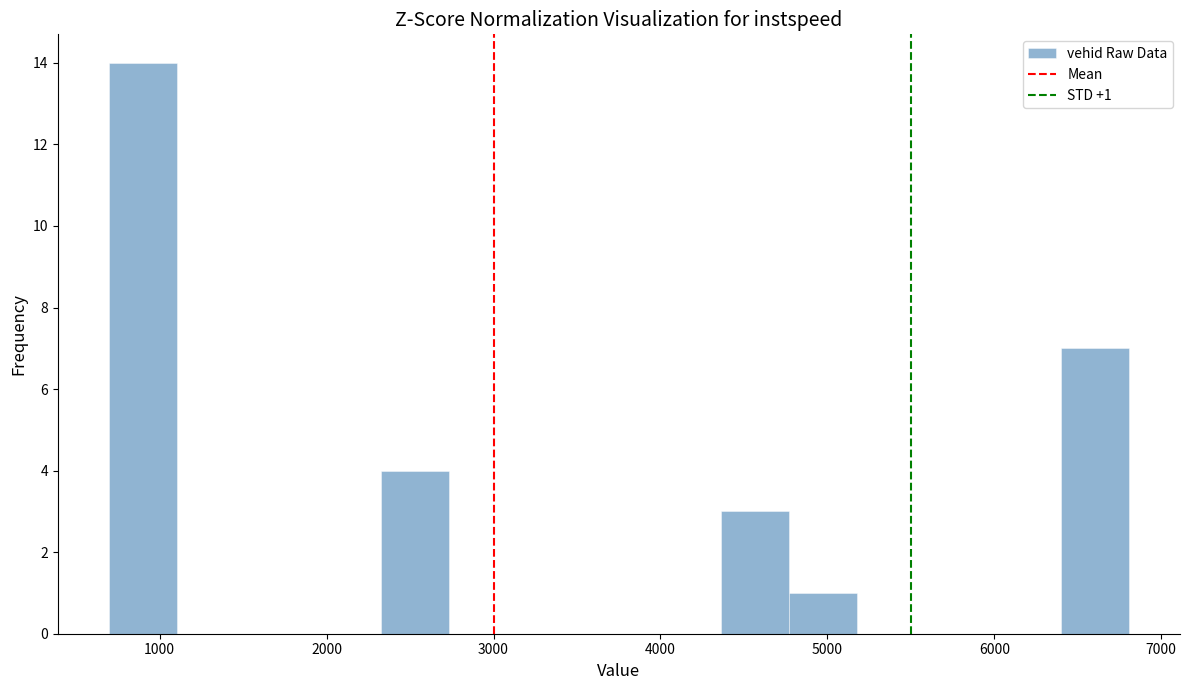

Over which range of the x-axis is the bar tallest?

700 to 1100